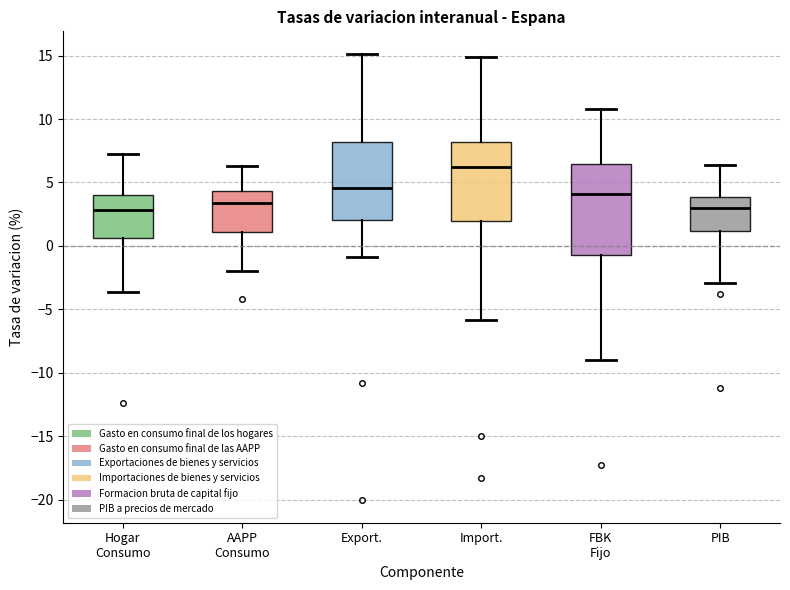

Reading left to right, read every box against the y-axis: the position of its median line, the range the box covers, and the ends of its whiskers. The values are not printed on the chart, so give them approximately, as read against the axis.

Hogar Consumo: median 3.0, box 0.5 to 4.0, whiskers -3.5 to 7.0
AAPP Consumo: median 3.5, box 1.0 to 4.5, whiskers -2.0 to 6.5
Export.: median 4.5, box 2.0 to 8.0, whiskers -1.0 to 15.0
Import.: median 6.0, box 2.0 to 8.0, whiskers -6.0 to 15.0
FBK Fijo: median 4.0, box -0.5 to 6.5, whiskers -9.0 to 11.0
PIB: median 3.0, box 1.0 to 4.0, whiskers -3.0 to 6.5